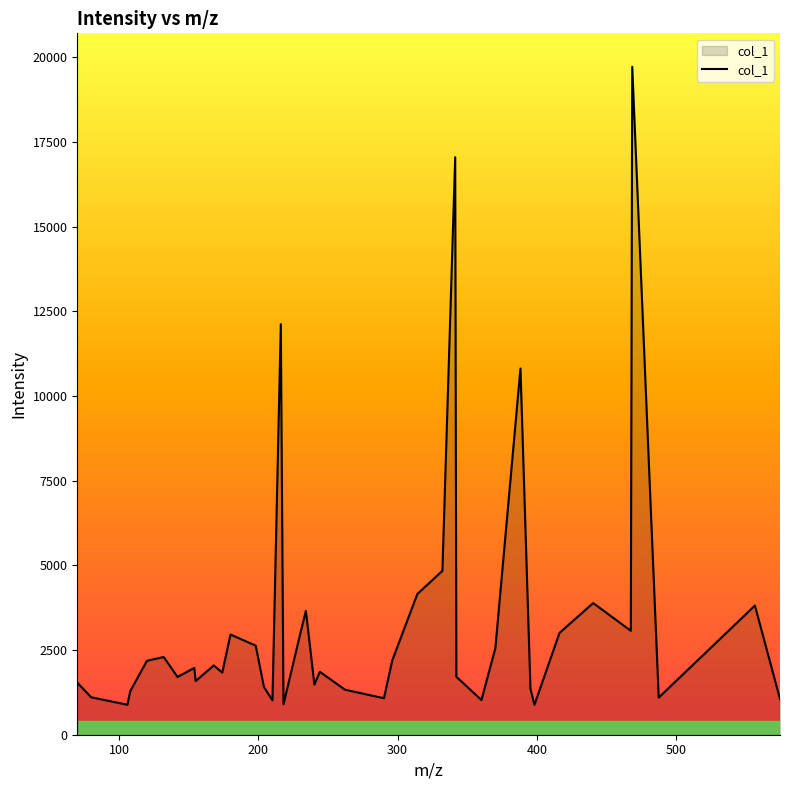

What is the difference between the maximum and minimum values?

18833.7